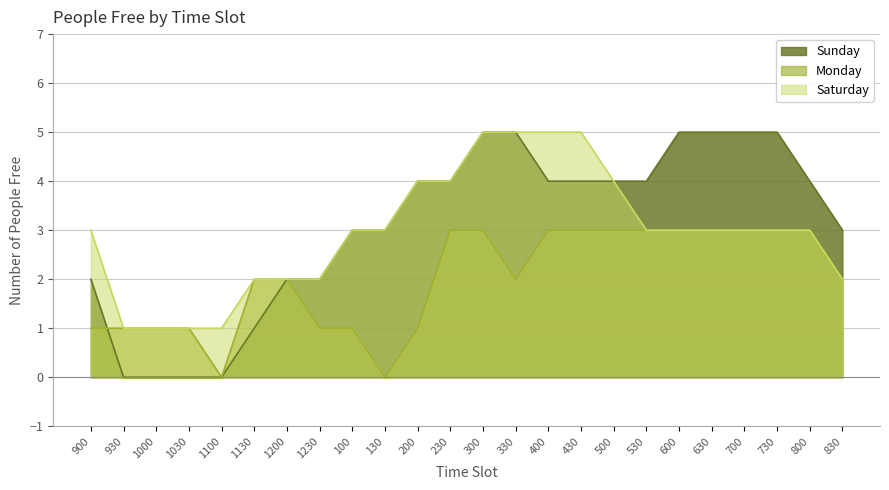

Count the Saturday values in the range 2 to 4.

16